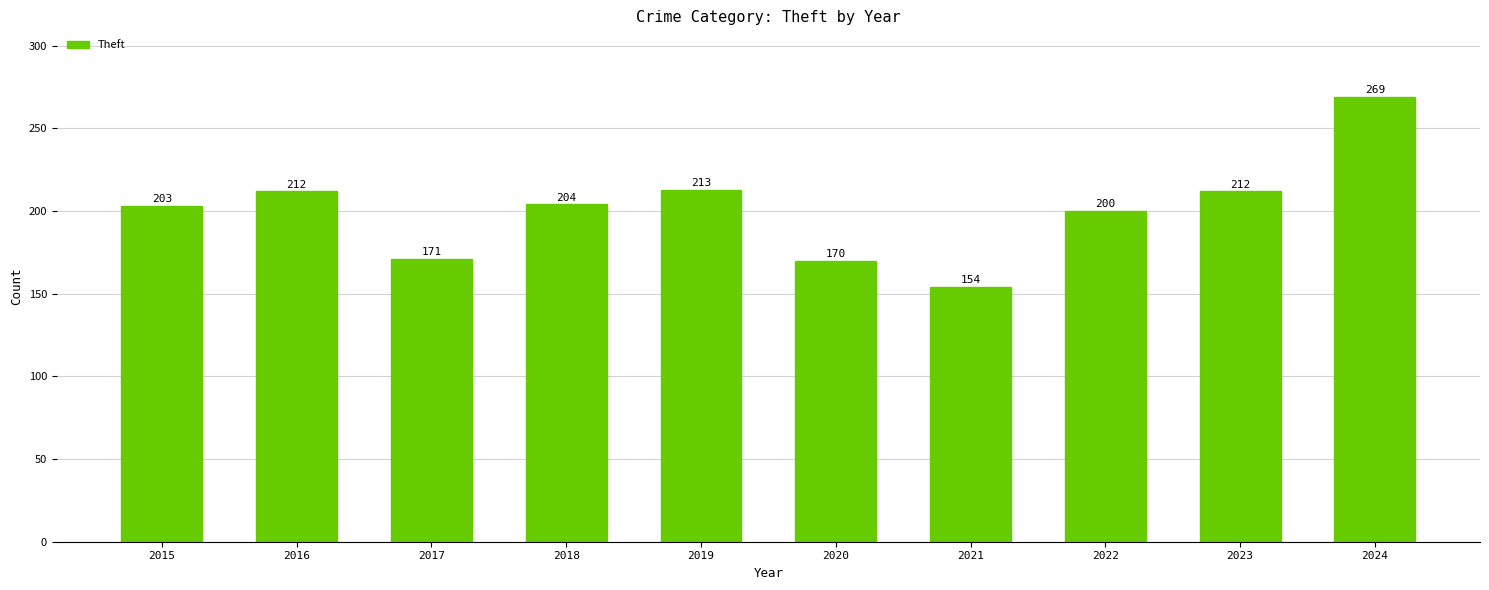

How many data points does each series have?

10